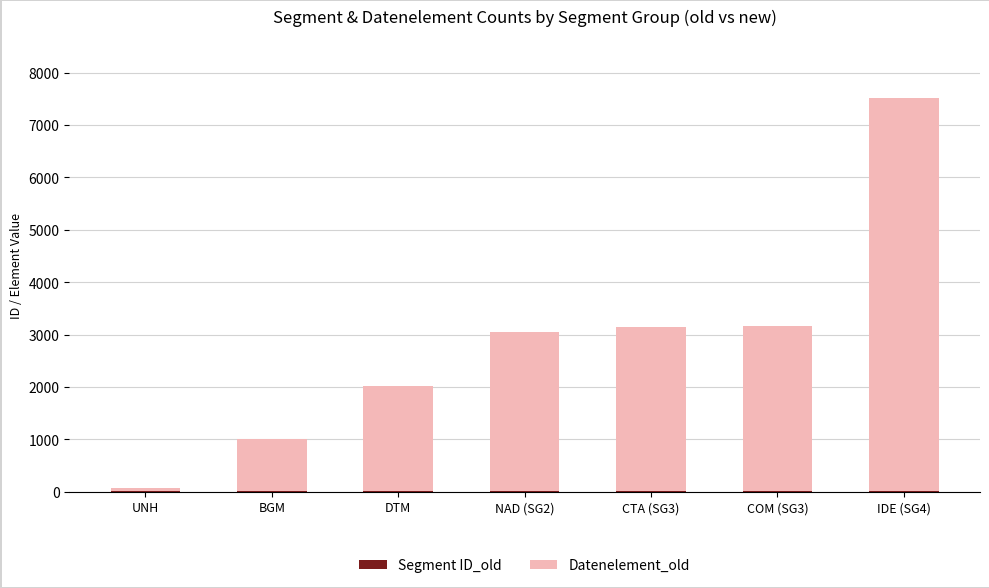

At which category is the sum across all series the highest?

IDE (SG4)